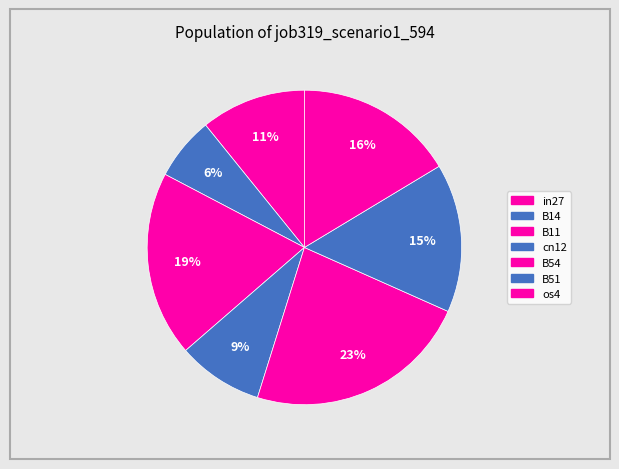

How many slices are in this pie chart?

7